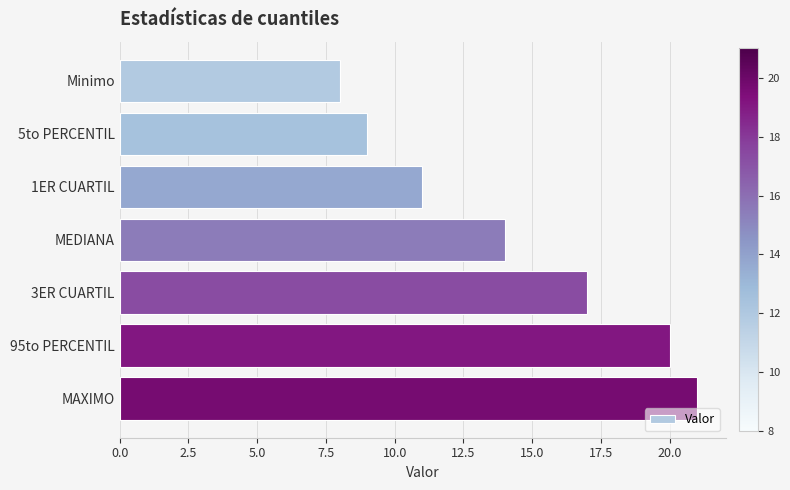

What is the difference between the values at 3ER CUARTIL and MEDIANA?

3